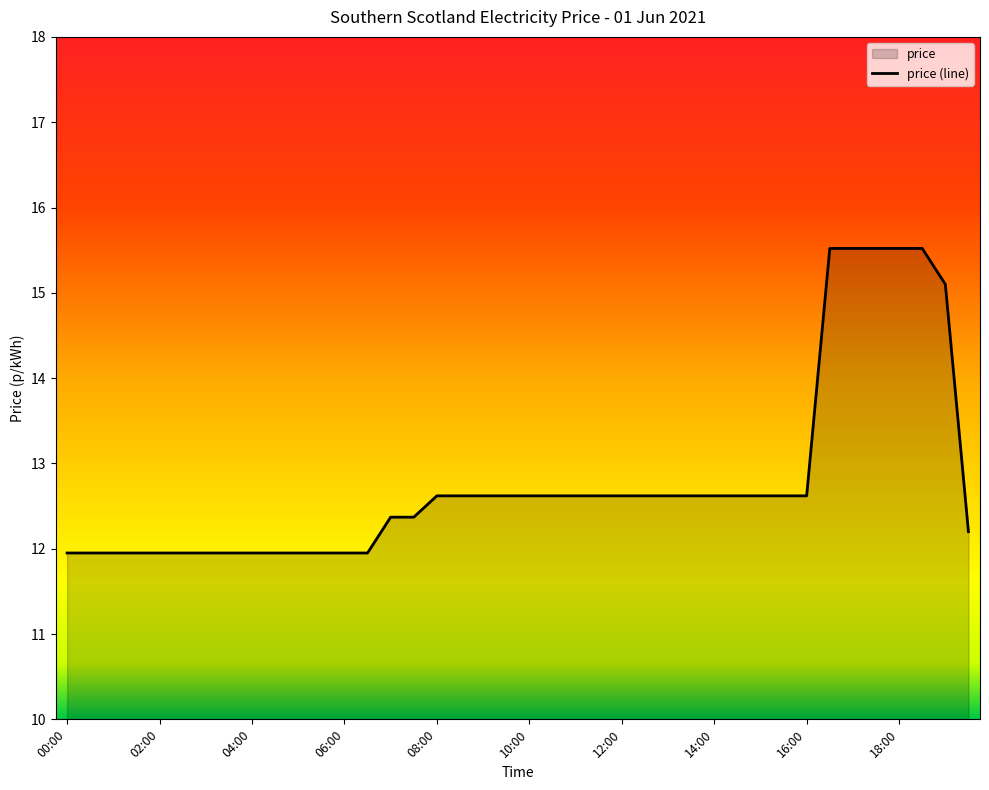

Reading left to right, transcribe all the data shown in this chart.

00:00=11.9	00:30=11.9	01:00=11.9	01:30=11.9	02:00=11.9	02:30=11.9	03:00=11.9	03:30=11.9	04:00=11.9	04:30=11.9	05:00=11.9	05:30=11.9	06:00=11.9	06:30=11.9	07:00=12.4	07:30=12.4	08:00=12.6	08:30=12.6	09:00=12.6	09:30=12.6	10:00=12.6	10:30=12.6	11:00=12.6	11:30=12.6	12:00=12.6	12:30=12.6	13:00=12.6	13:30=12.6	14:00=12.6	14:30=12.6	15:00=12.6	15:30=12.6	16:00=12.6	16:30=15.5	17:00=15.5	17:30=15.5	18:00=15.5	18:30=15.5	19:00=15.1	19:30=12.2